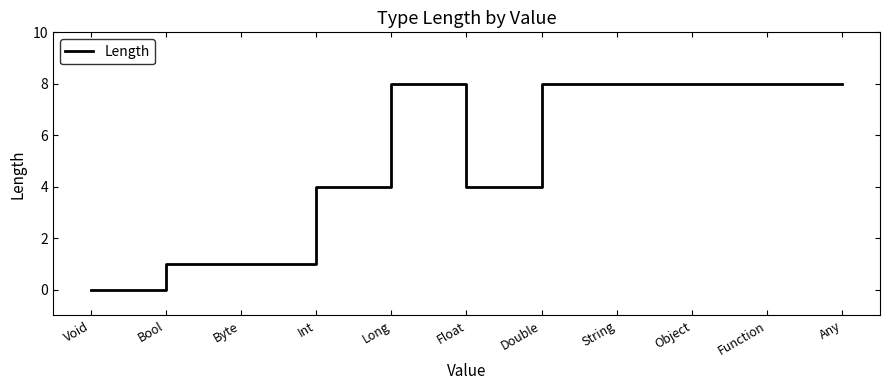

True or false: the data shows 8 at Double.

True